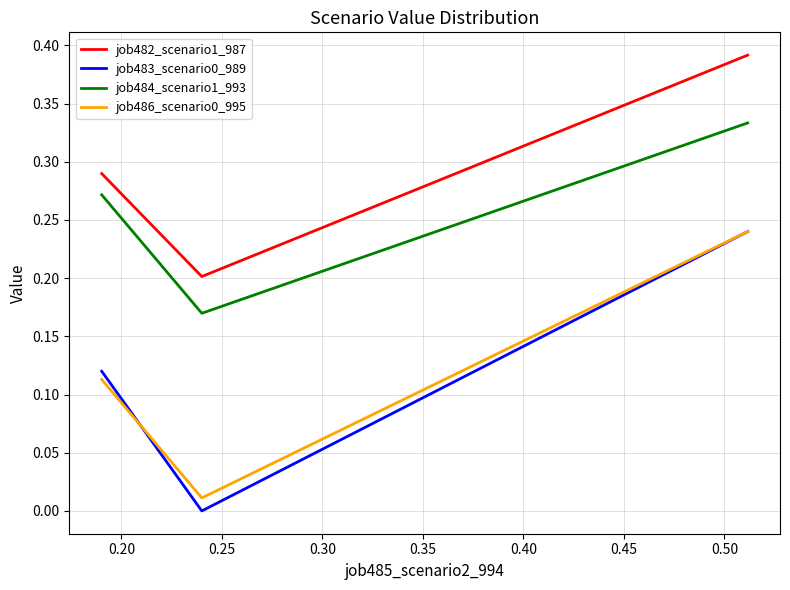

Which series has the largest total across all categories?

job482_scenario1_987